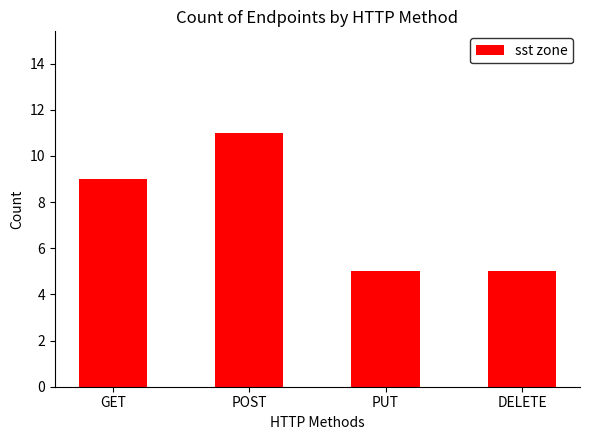

What is the label of the 4th bar from the left?

DELETE